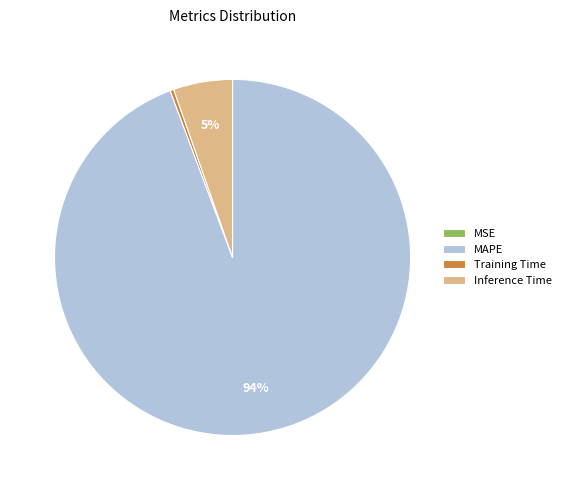

Is there any slice that represents more than half of the pie?

Yes